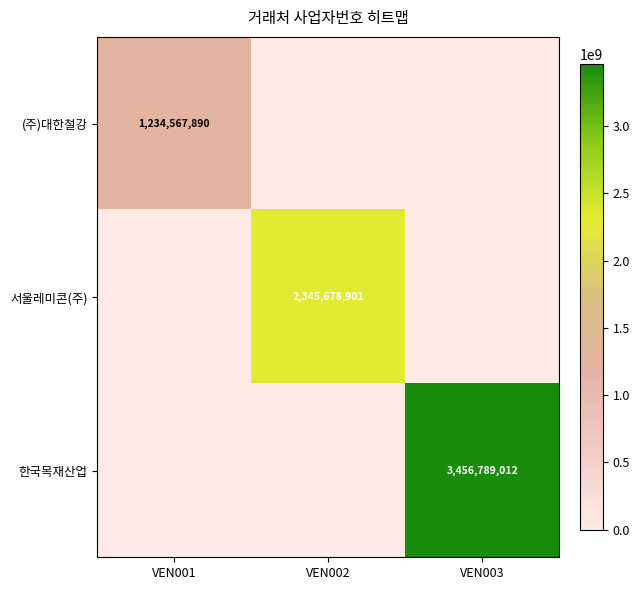

Between VEN001 and VEN002, which is larger?

VEN001